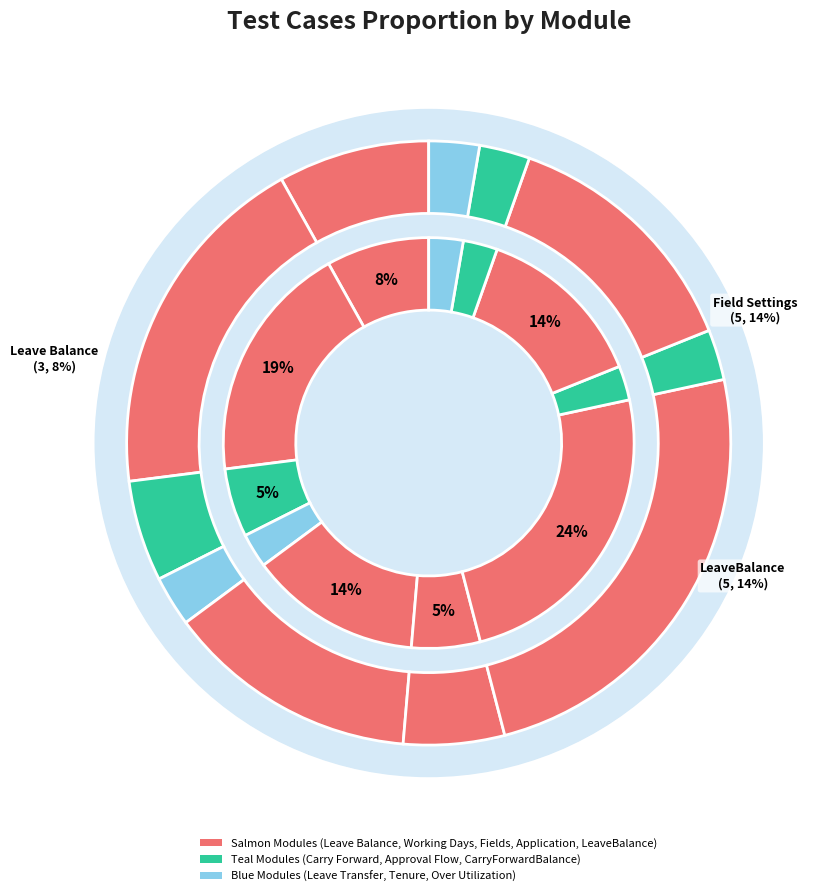

Does Over Utilization account for over 50% of the chart?

No